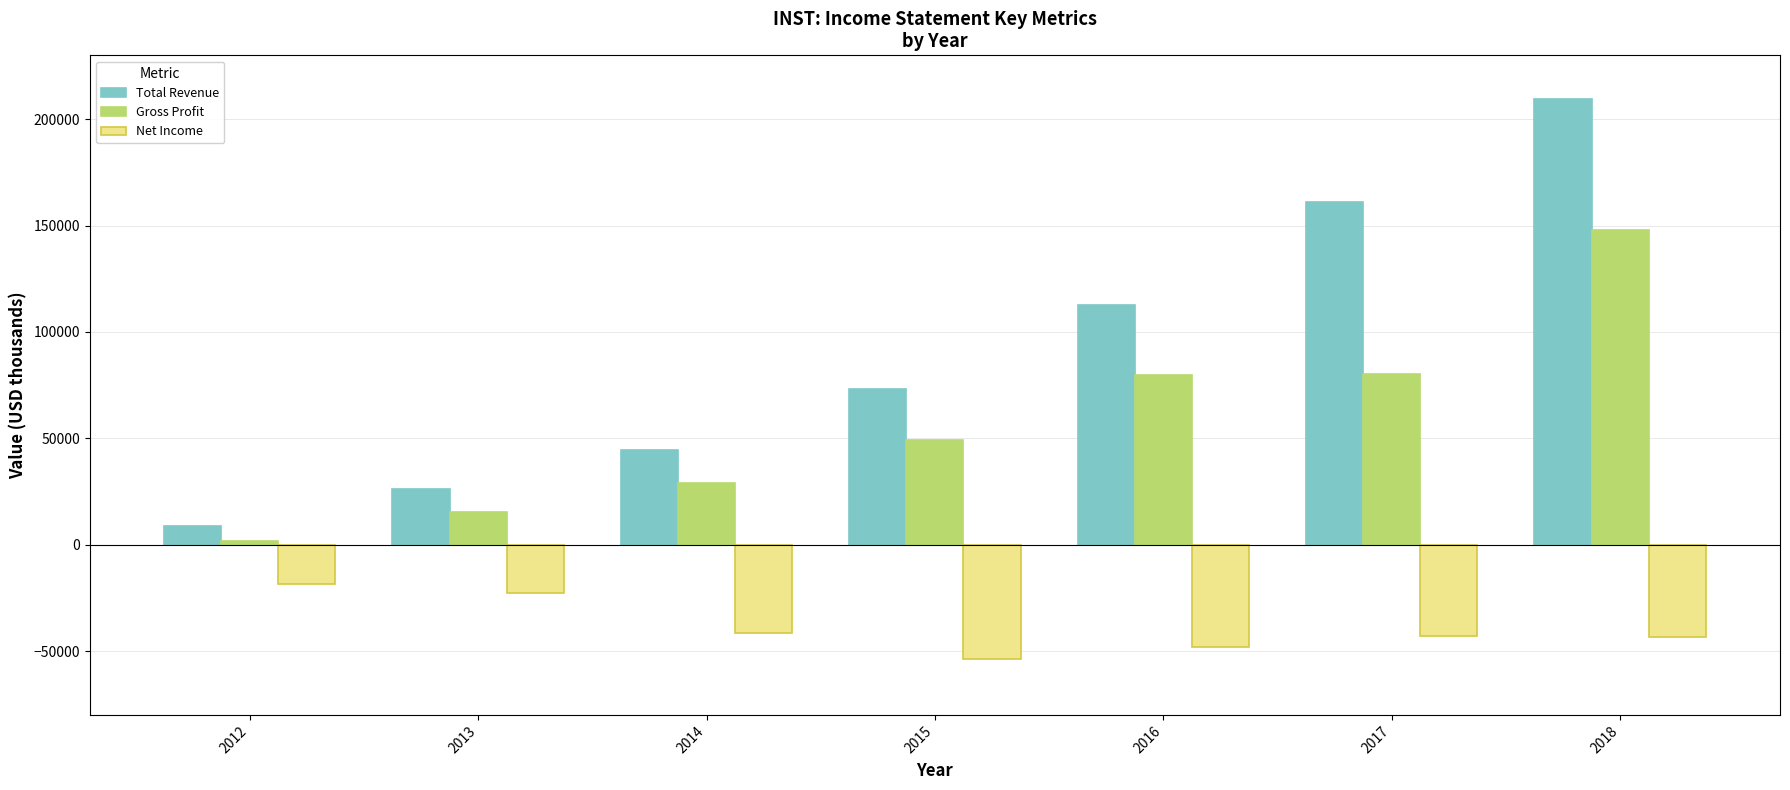

What is the value of the Gross Profit bar at the 1st from the left?

1700